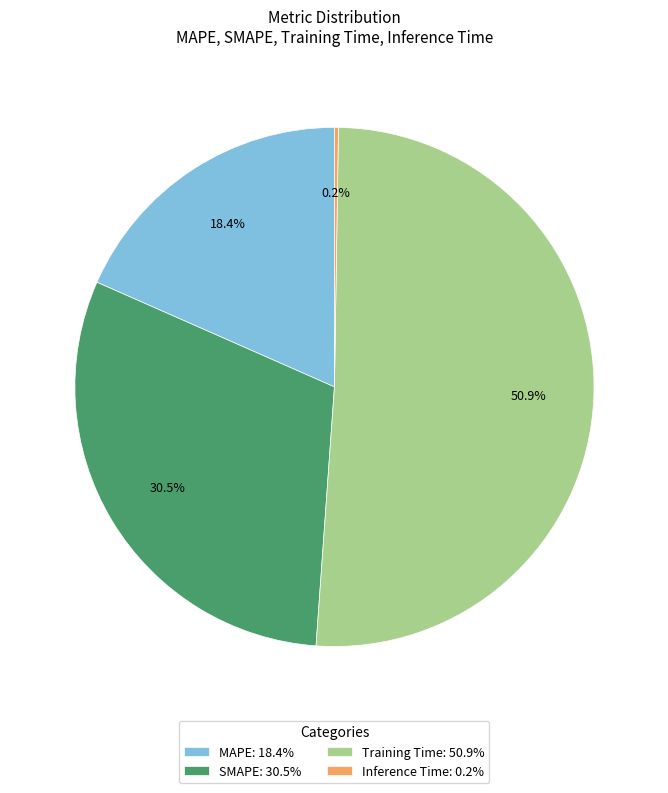

Which slice is the largest?

Training Time